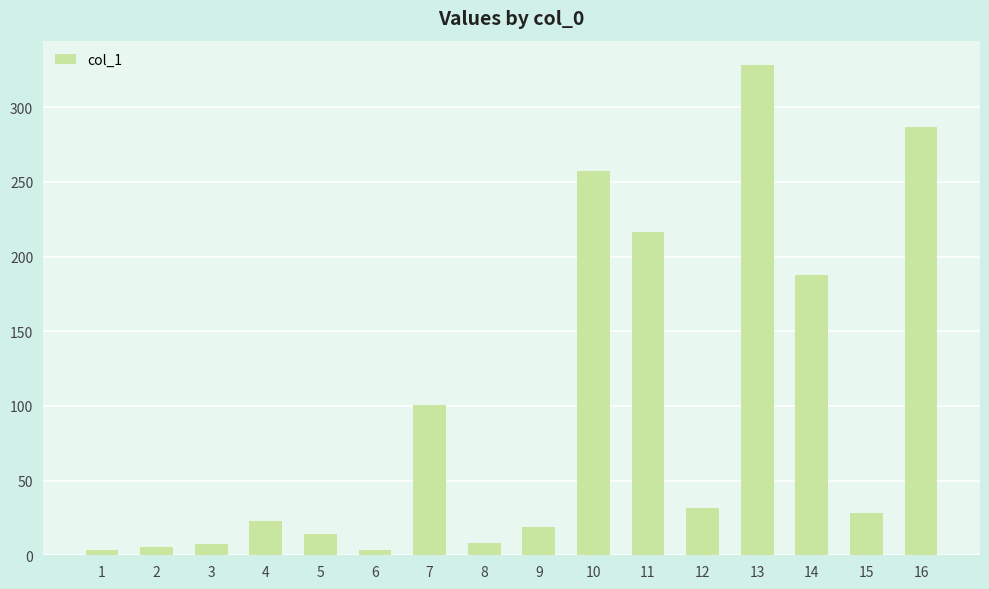

Which has a higher value, 7 or 11?

11